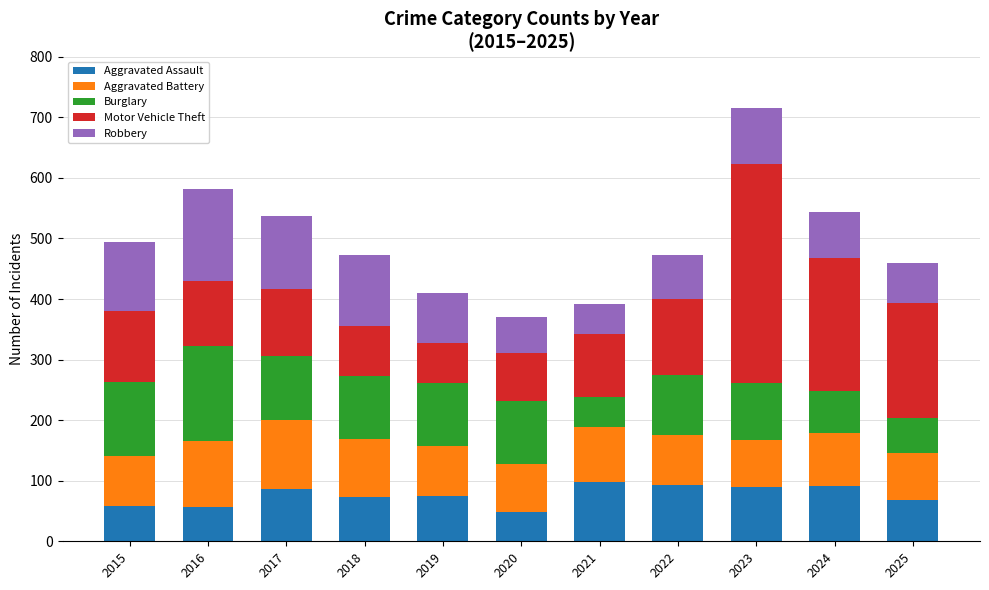

How many data points in Aggravated Assault are less than 75?

5